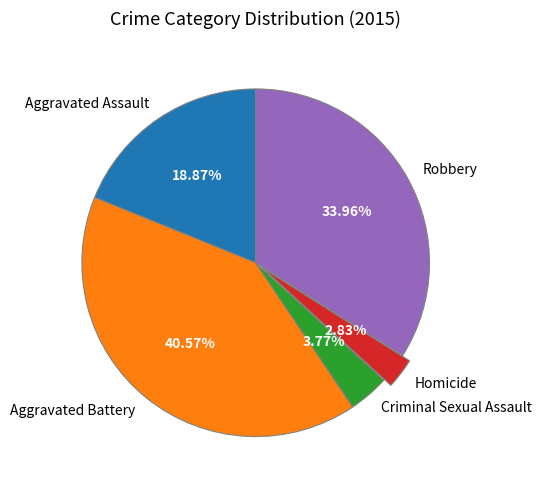

Does any single category account for the majority?

No